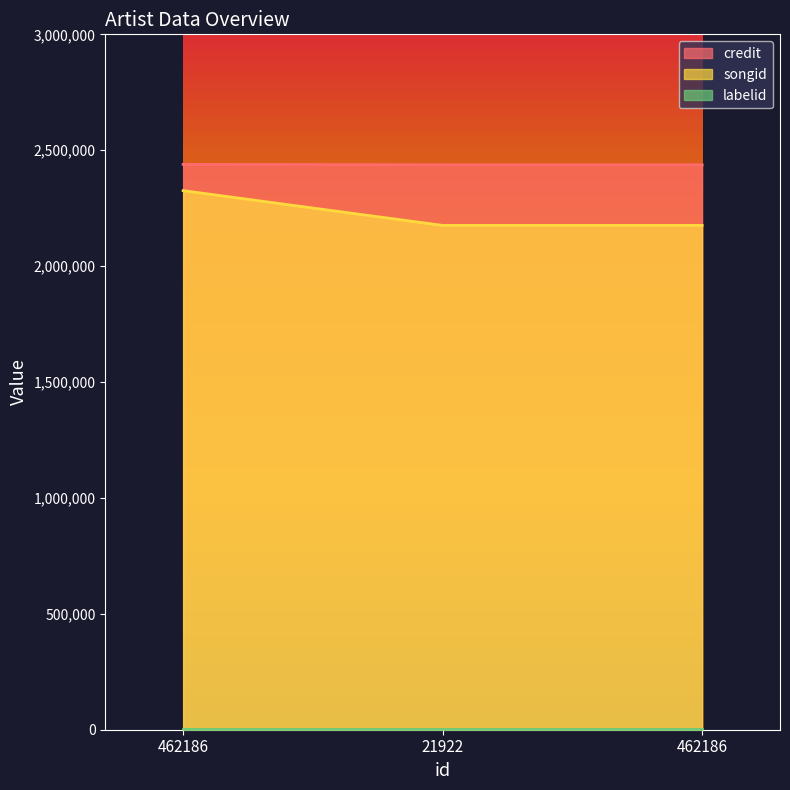

At which category is the sum across all series the highest?

462186